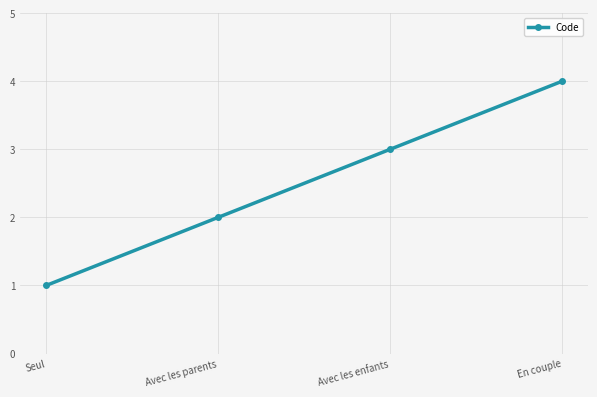

What position from the left is Avec les enfants?

3